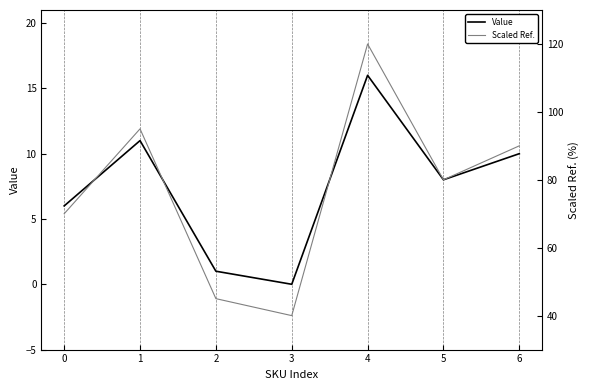

The value of Scaled Ref. at 4 is 61. True or false?

False